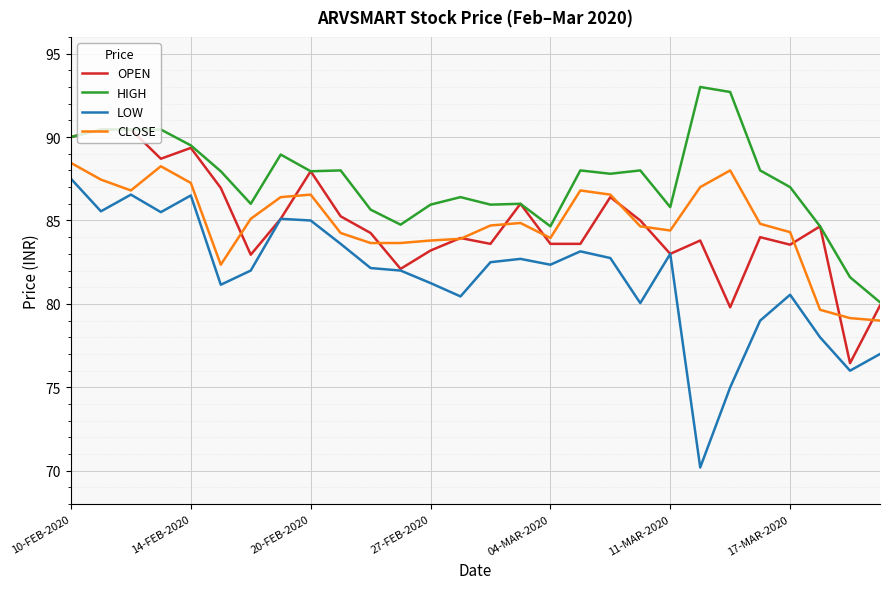

What is the highest value of the CLOSE series?

88.5